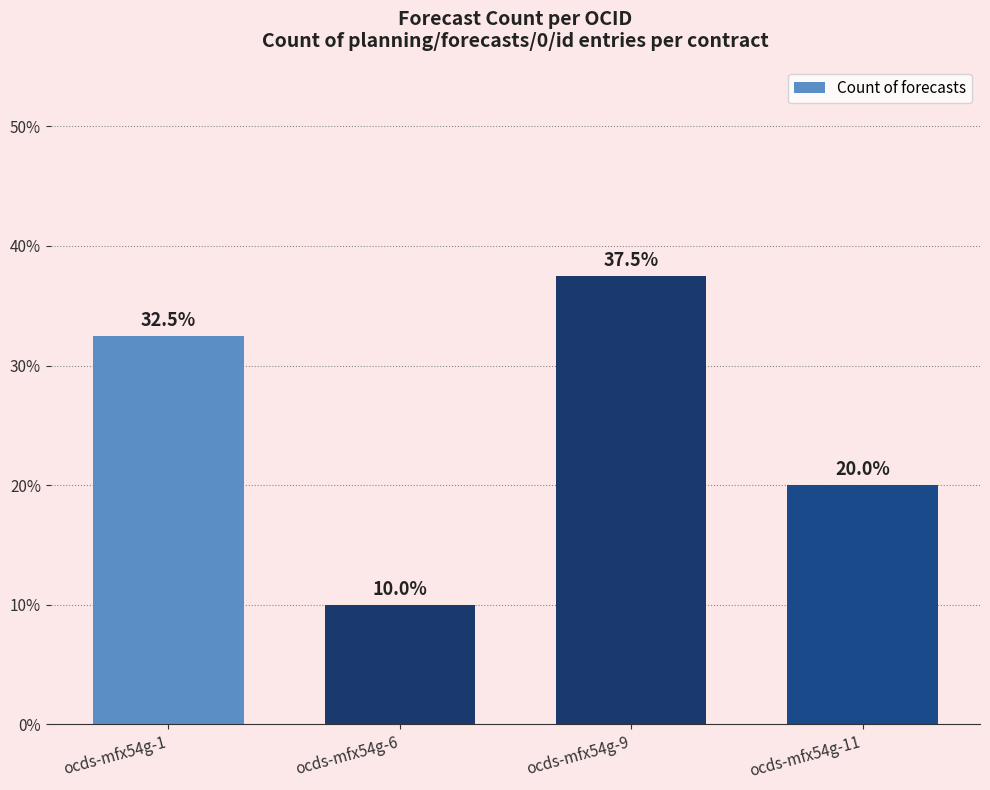

The value at ocds-mfx54g-1 is 32.5. True or false?

True